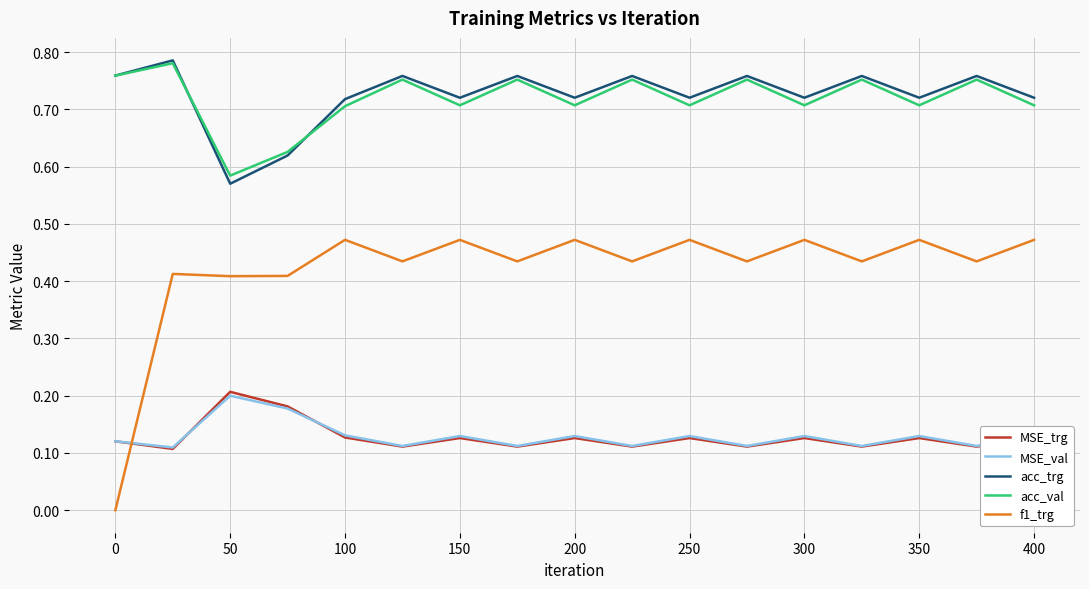

True or false: acc_val and f1_trg cross at least once.

False